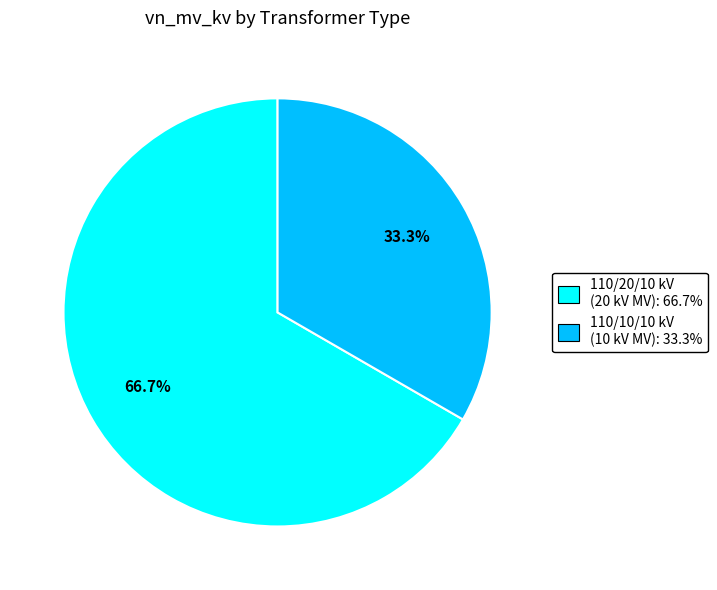

Between 110/20/10 kV (20 kV MV): 66.7% and 110/10/10 kV (10 kV MV): 33.3%, which is larger?

110/20/10 kV (20 kV MV): 66.7%